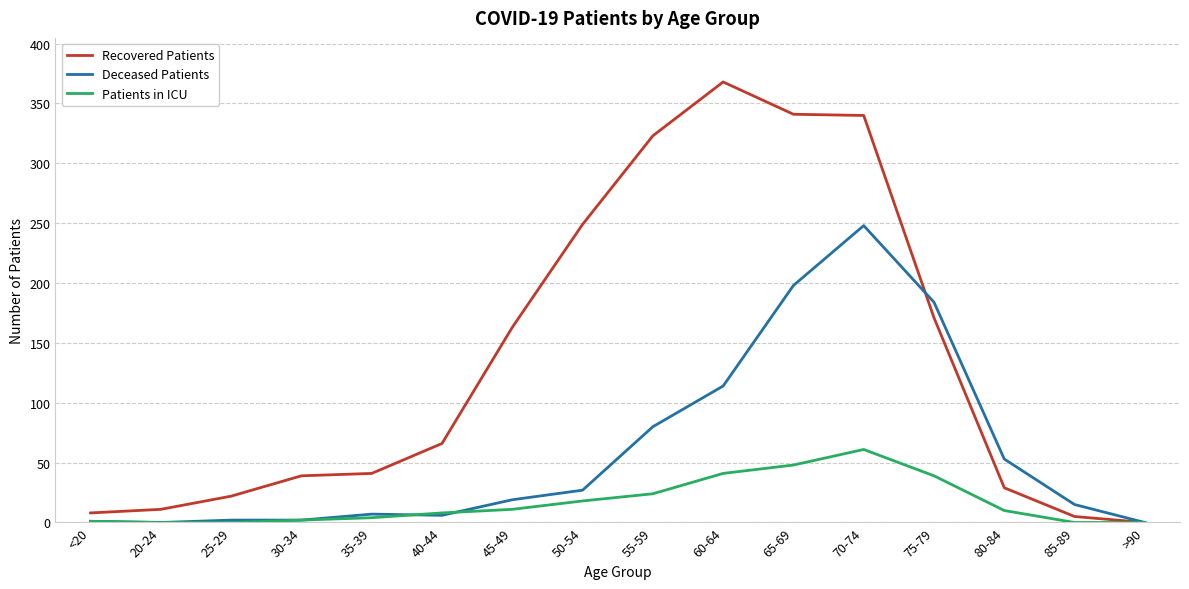

At 65-69, list the series in order from smallest to largest.

Patients in ICU, Deceased Patients, Recovered Patients